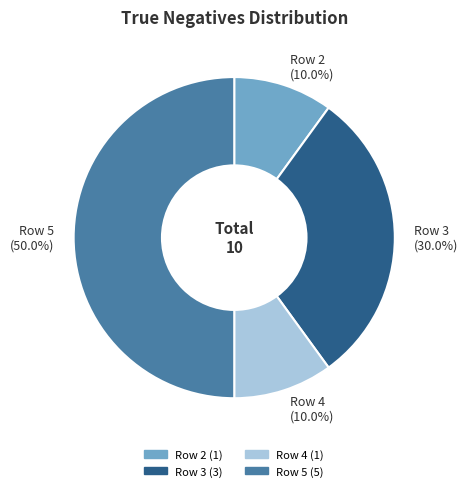

What is the largest slice in the pie chart?

Row 5